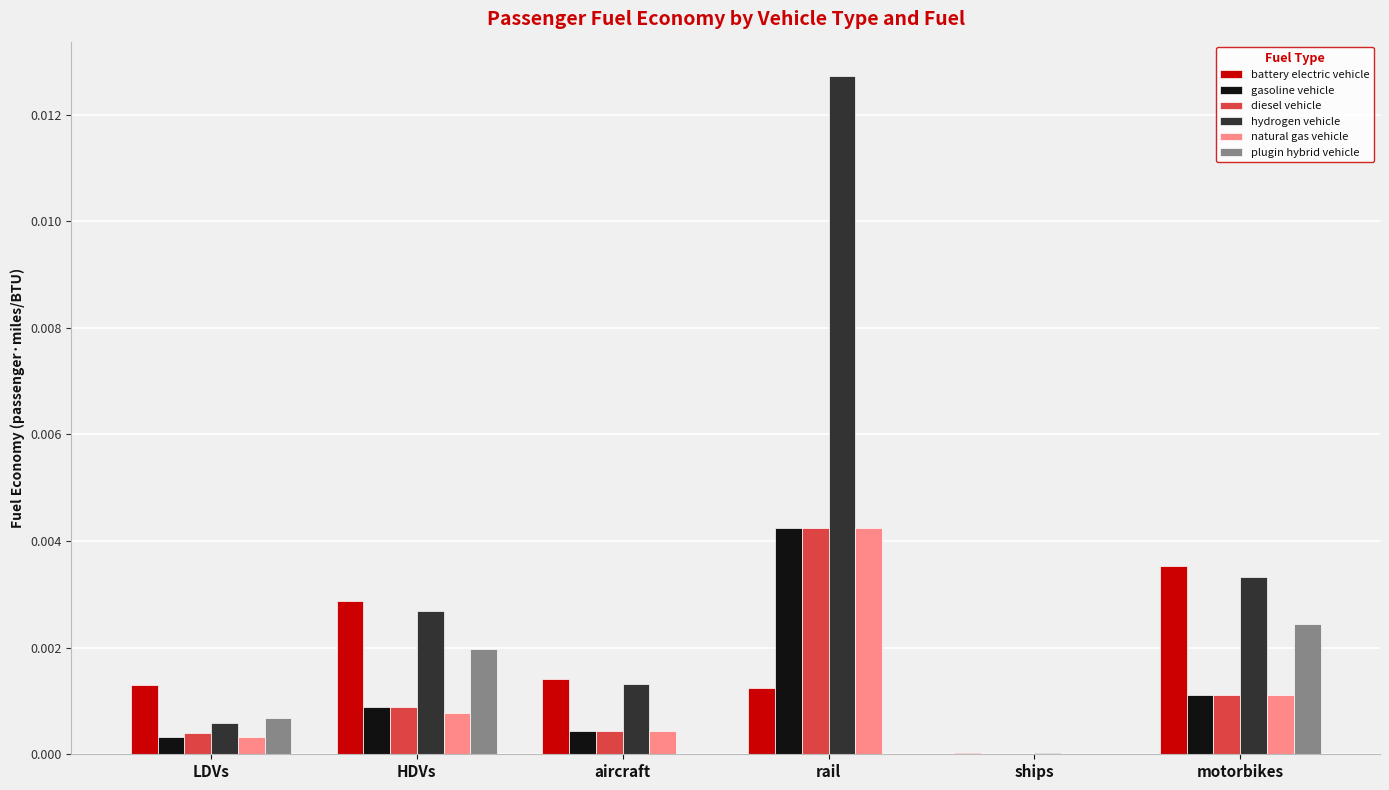

At which label is hydrogen vehicle closest to 0?

ships